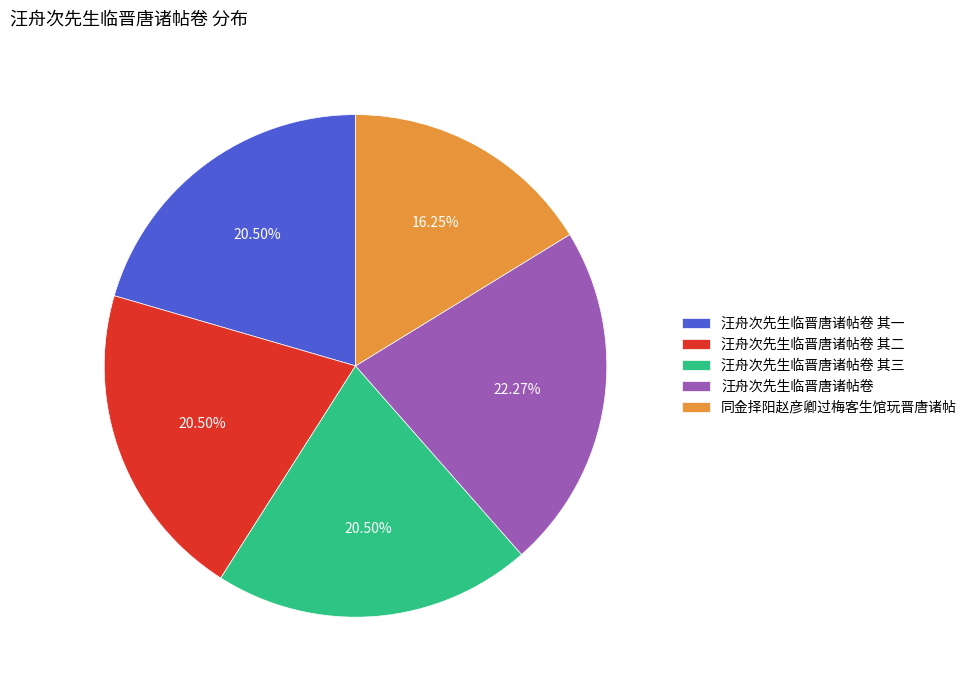

Do 汪舟次先生临晋唐诸帖卷 and 汪舟次先生临晋唐诸帖卷 其二 together represent more than half of the pie?

No